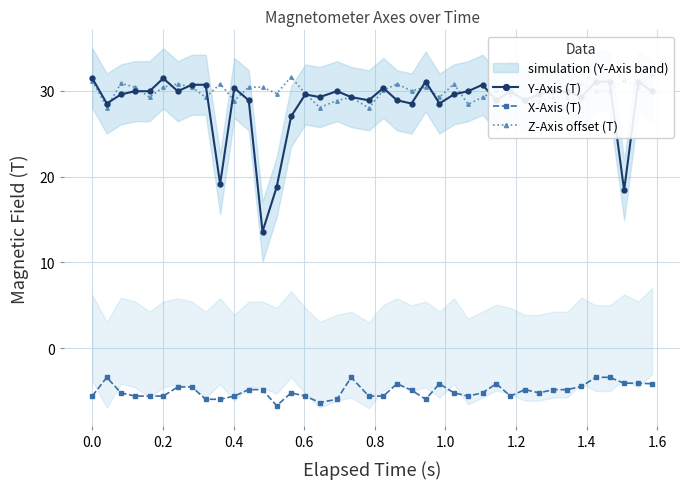

True or false: Y-Axis (T) has more than 0 points higher than both neighbors.

True